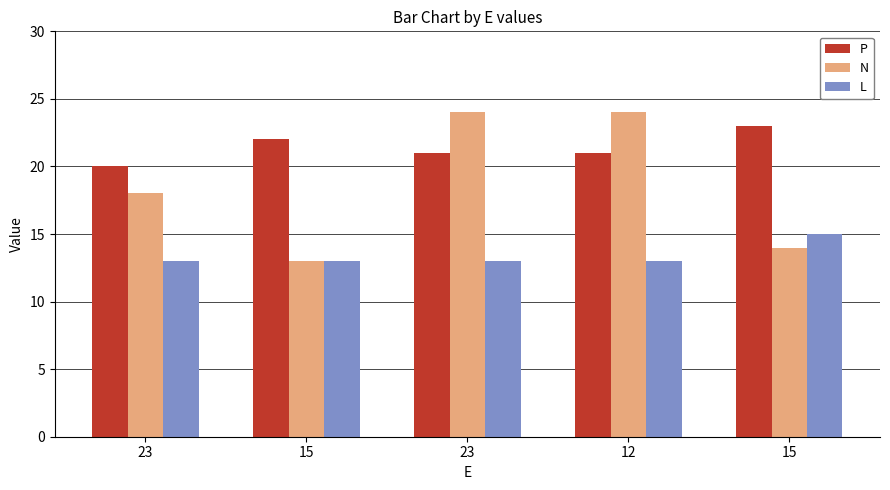

How many bars are there in total?

15